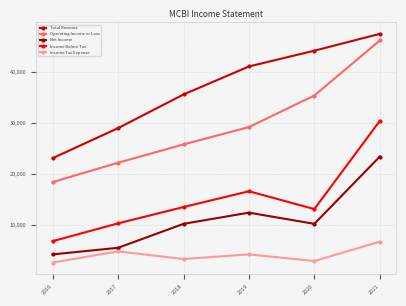

Where is Income Before Tax nearest to the value 18600?

2019